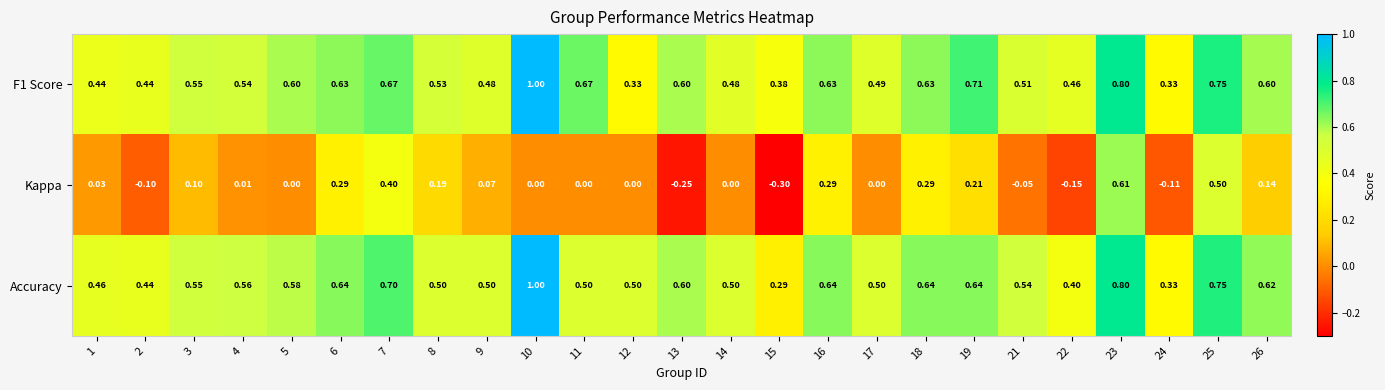

Which series changed the most between 10 and 25?

Kappa